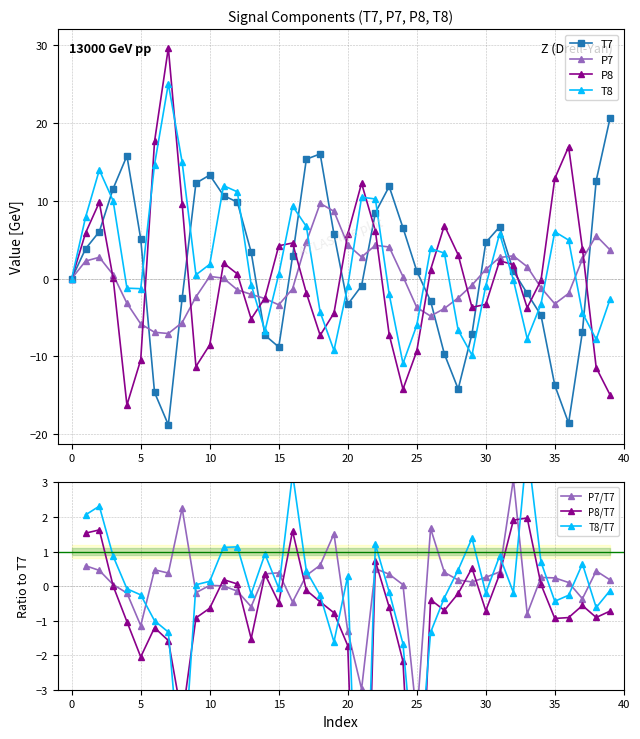

The value of T8 at 12 is 3.7. True or false?

False